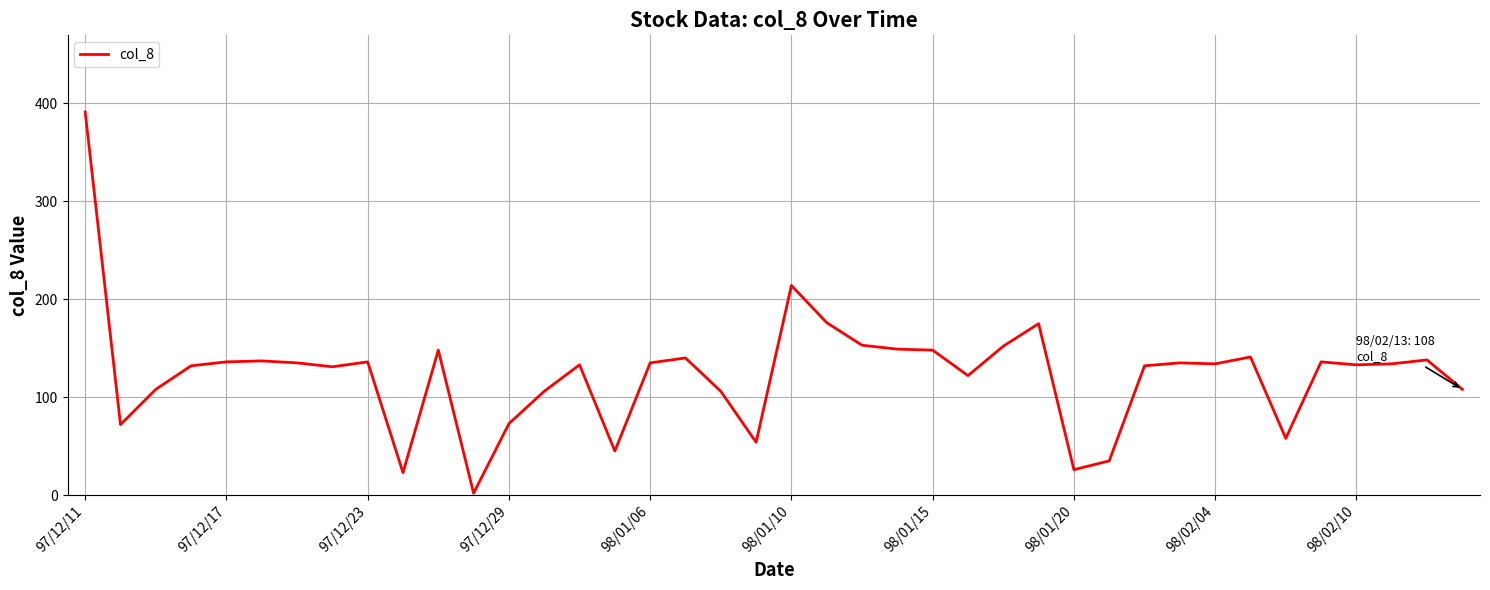

What is the maximum value shown in the chart?

391